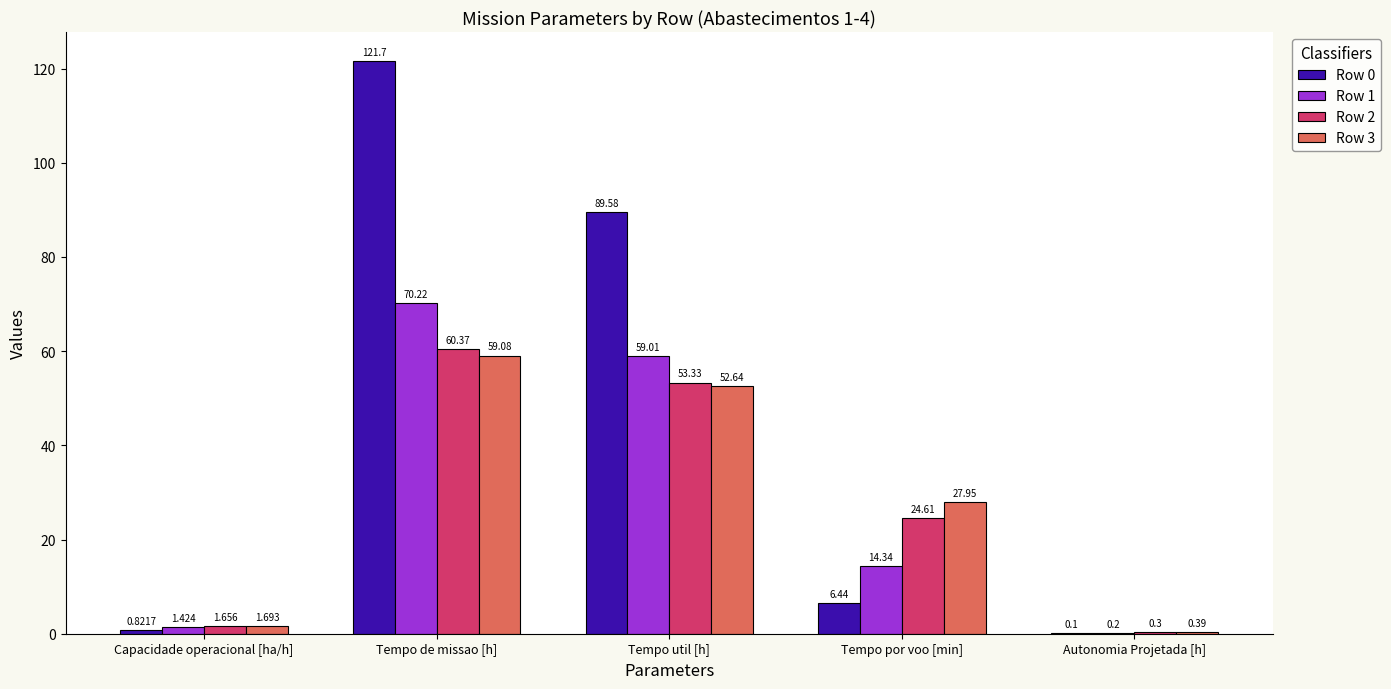

Which category has the highest value in the Row 3 series?

Tempo de missao [h]